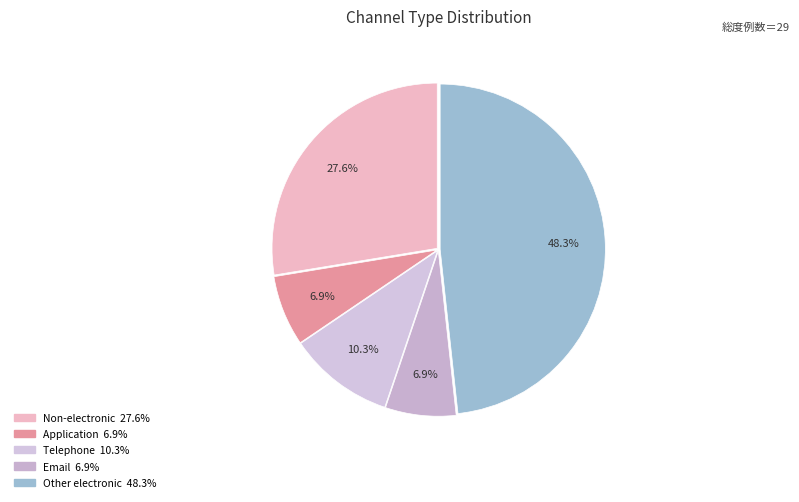

Is it true that Email is 7% of the pie?

True